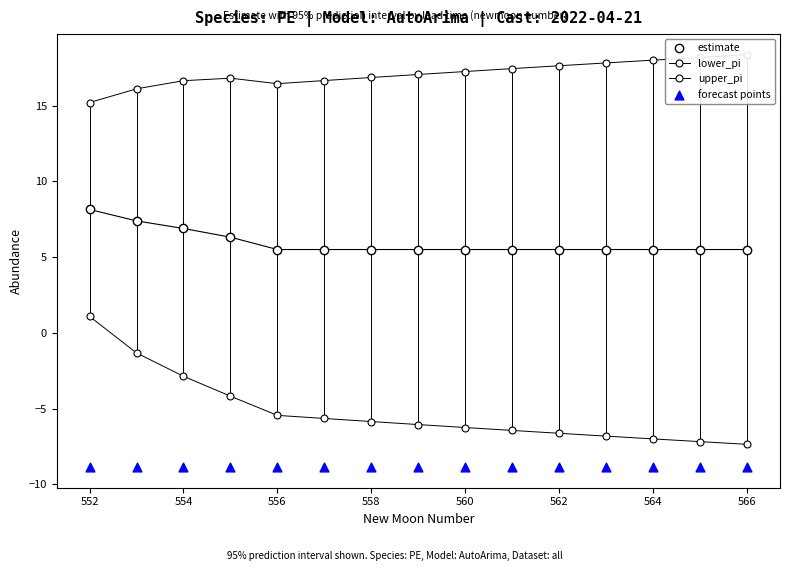

Which series has the widest spread of Y values?

lower_pi